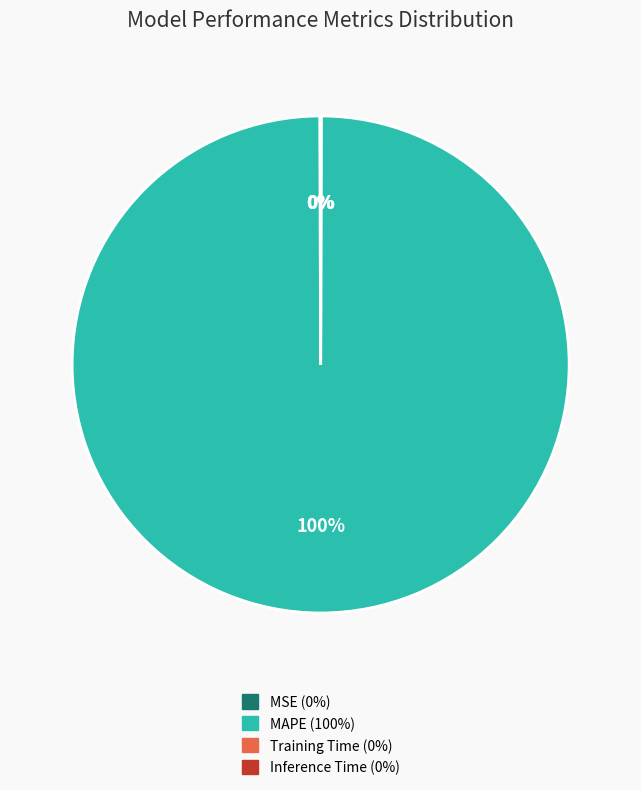

Does any single category account for the majority?

Yes